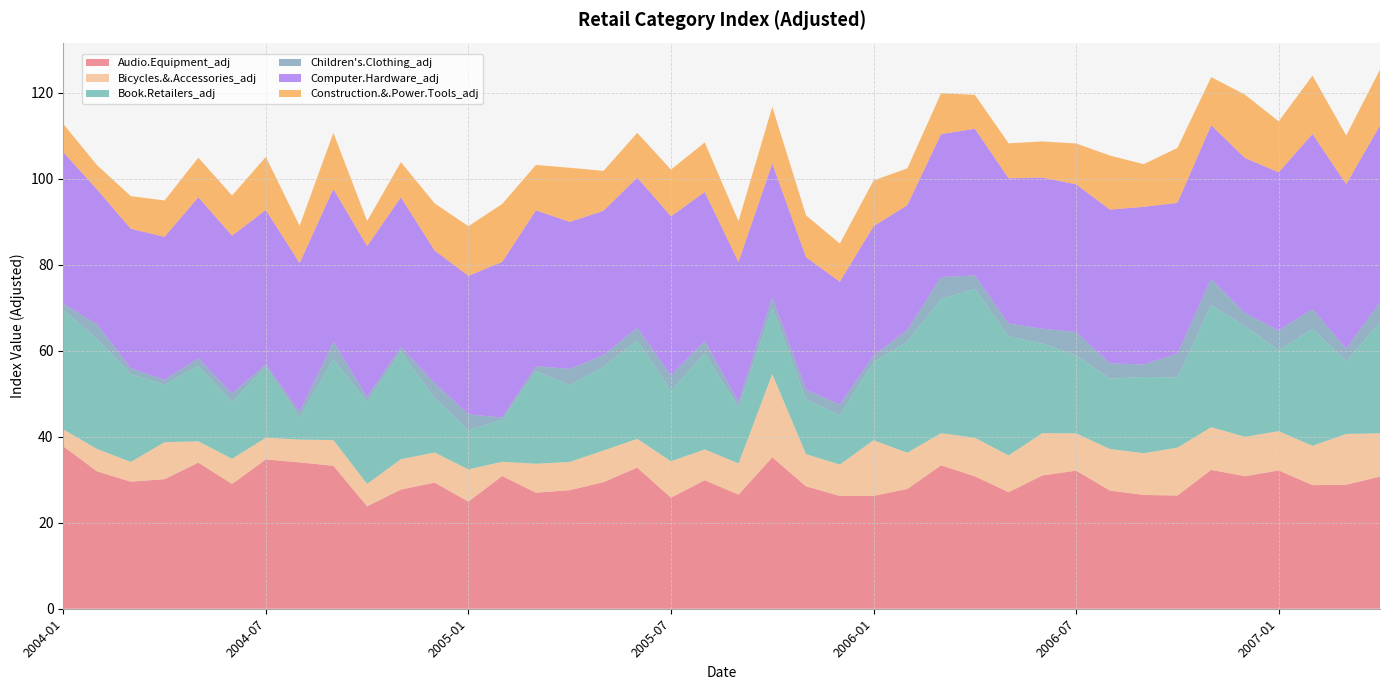

Reading left to right, list all the values displayed in this chart.

Audio.Equipment_adj: 2004-01=37.8	2004-02=31.9	2004-03=29.5	2004-04=30.1	2004-05=34.0	2004-06=29.0	2004-07=34.7	2004-08=34.0	2004-09=33.2	2004-10=23.8	2004-11=27.7	2004-12=29.3	2005-01=24.9	2005-02=30.9	2005-03=27.0	2005-04=27.6	2005-05=29.4	2005-06=32.8	2005-07=25.8	2005-08=29.9	2005-09=26.5	2005-10=35.2	2005-11=28.5	2005-12=26.2	2006-01=26.2	2006-02=27.8	2006-03=33.4	2006-04=30.8	2006-05=27.1	2006-06=31.0	2006-07=32.1	2006-08=27.5	2006-09=26.5	2006-10=26.3	2006-11=32.3	2006-12=30.8	2007-01=32.2	2007-02=28.7	2007-03=28.8	2007-04=30.7
Bicycles.&.Accessories_adj: 2004-01=4.0	2004-02=5.2	2004-03=4.6	2004-04=8.6	2004-05=5.0	2004-06=5.9	2004-07=5.1	2004-08=5.3	2004-09=6.0	2004-10=5.2	2004-11=7.0	2004-12=7.0	2005-01=7.5	2005-02=3.3	2005-03=6.7	2005-04=6.6	2005-05=7.4	2005-06=6.7	2005-07=8.5	2005-08=7.2	2005-09=7.3	2005-10=19.3	2005-11=7.5	2005-12=7.3	2006-01=12.9	2006-02=8.4	2006-03=7.5	2006-04=9.0	2006-05=8.6	2006-06=9.8	2006-07=8.7	2006-08=9.7	2006-09=9.7	2006-10=11.1	2006-11=9.9	2006-12=9.2	2007-01=9.1	2007-02=9.2	2007-03=11.8	2007-04=10.1
Book.Retailers_adj: 2004-01=27.8	2004-02=25.6	2004-03=20.4	2004-04=13.4	2004-05=17.6	2004-06=13.2	2004-07=16.5	2004-08=5.1	2004-09=18.8	2004-10=19.1	2004-11=25.0	2004-12=12.7	2005-01=9.1	2005-02=9.8	2005-03=21.6	2005-04=17.9	2005-05=19.4	2005-06=22.9	2005-07=16.4	2005-08=22.3	2005-09=13.0	2005-10=15.4	2005-11=12.8	2005-12=11.5	2006-01=18.2	2006-02=25.8	2006-03=31.2	2006-04=34.7	2006-05=27.7	2006-06=20.8	2006-07=18.2	2006-08=16.4	2006-09=17.7	2006-10=16.3	2006-11=28.4	2006-12=25.7	2007-01=18.8	2007-02=27.2	2007-03=16.9	2007-04=25.9
Children's.Clothing_adj: 2004-01=1.4	2004-02=3.4	2004-03=1.4	2004-04=1.1	2004-05=1.8	2004-06=2.0	2004-07=0.6	2004-08=1.3	2004-09=4.0	2004-10=1.1	2004-11=1.1	2004-12=3.5	2005-01=3.7	2005-02=0.5	2005-03=1.1	2005-04=3.8	2005-05=2.7	2005-06=3.0	2005-07=3.6	2005-08=2.9	2005-09=1.3	2005-10=2.5	2005-11=2.2	2005-12=2.5	2006-01=1.5	2006-02=2.7	2006-03=5.1	2006-04=3.1	2006-05=3.0	2006-06=3.4	2006-07=5.4	2006-08=3.5	2006-09=2.9	2006-10=5.5	2006-11=6.0	2006-12=3.0	2007-01=4.6	2007-02=4.6	2007-03=2.9	2007-04=4.6
Computer.Hardware_adj: 2004-01=35.2	2004-02=31.4	2004-03=32.4	2004-04=33.3	2004-05=37.4	2004-06=36.7	2004-07=35.9	2004-08=34.6	2004-09=35.5	2004-10=35.1	2004-11=34.8	2004-12=30.8	2005-01=32.2	2005-02=36.2	2005-03=36.3	2005-04=34.2	2005-05=33.6	2005-06=34.9	2005-07=37.0	2005-08=34.6	2005-09=32.6	2005-10=31.1	2005-11=30.8	2005-12=28.6	2006-01=30.1	2006-02=29.0	2006-03=33.2	2006-04=34.1	2006-05=33.8	2006-06=35.1	2006-07=34.3	2006-08=35.8	2006-09=36.6	2006-10=35.0	2006-11=35.7	2006-12=36.1	2007-01=36.8	2007-02=40.7	2007-03=38.2	2007-04=41.1
Construction.&.Power.Tools_adj: 2004-01=6.6	2004-02=5.7	2004-03=7.6	2004-04=8.5	2004-05=9.2	2004-06=9.3	2004-07=12.3	2004-08=8.7	2004-09=13.1	2004-10=5.8	2004-11=8.2	2004-12=11.0	2005-01=11.6	2005-02=13.5	2005-03=10.6	2005-04=12.6	2005-05=9.3	2005-06=10.4	2005-07=10.9	2005-08=11.5	2005-09=9.5	2005-10=13.2	2005-11=9.8	2005-12=8.8	2006-01=10.7	2006-02=8.6	2006-03=9.5	2006-04=7.9	2006-05=8.1	2006-06=8.4	2006-07=9.5	2006-08=12.6	2006-09=9.9	2006-10=12.8	2006-11=11.2	2006-12=14.7	2007-01=11.8	2007-02=13.6	2007-03=11.3	2007-04=13.0